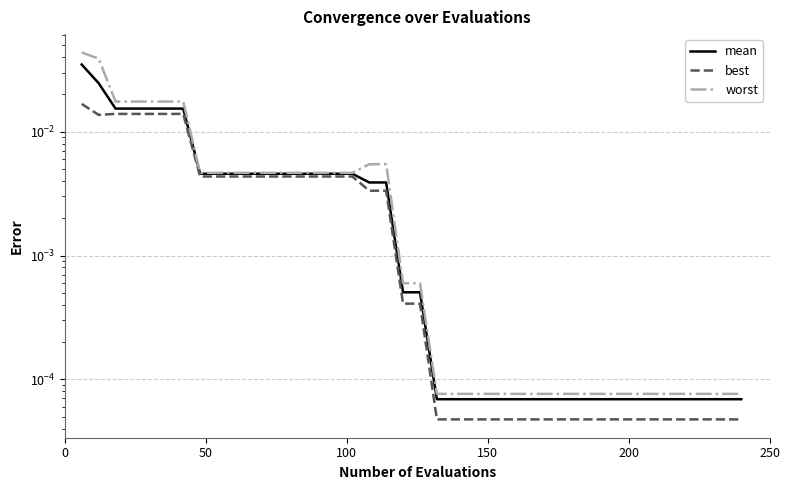

How many distinct data groups are displayed?

3